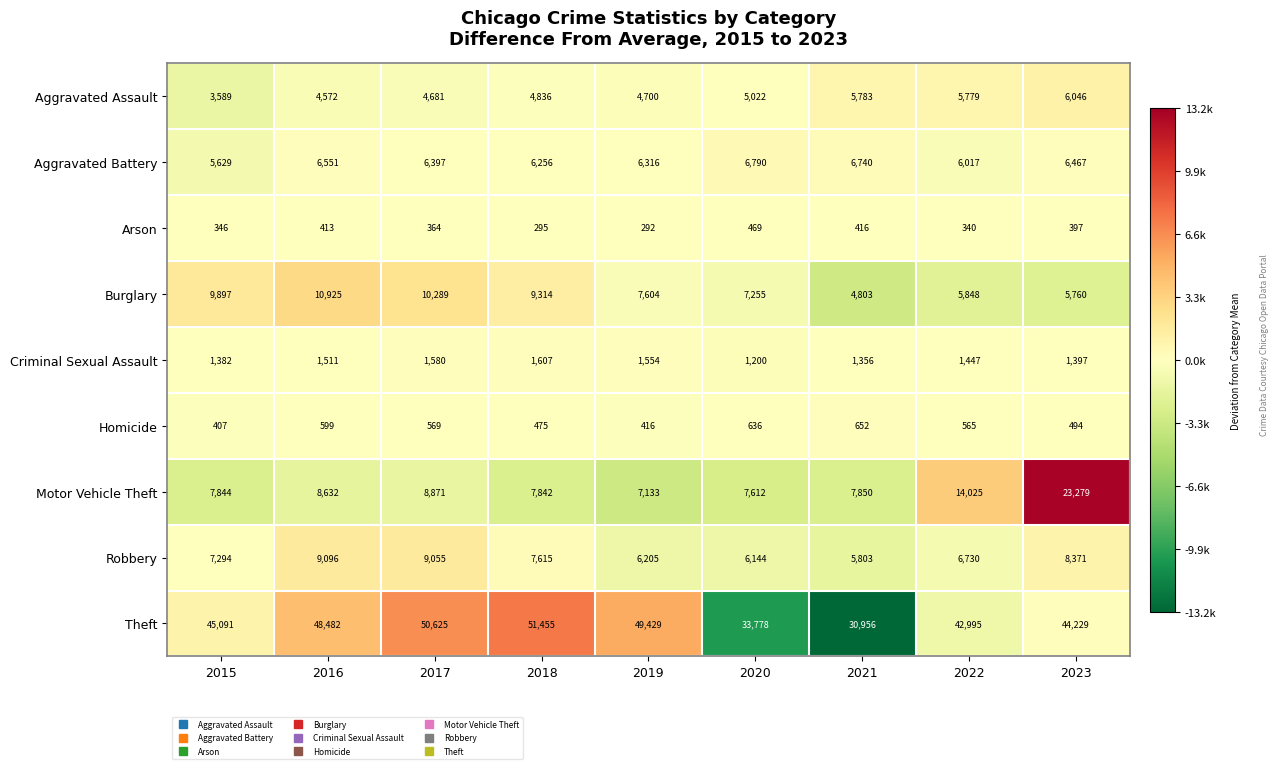

What is the difference between the highest and lowest values at 2022?

42655